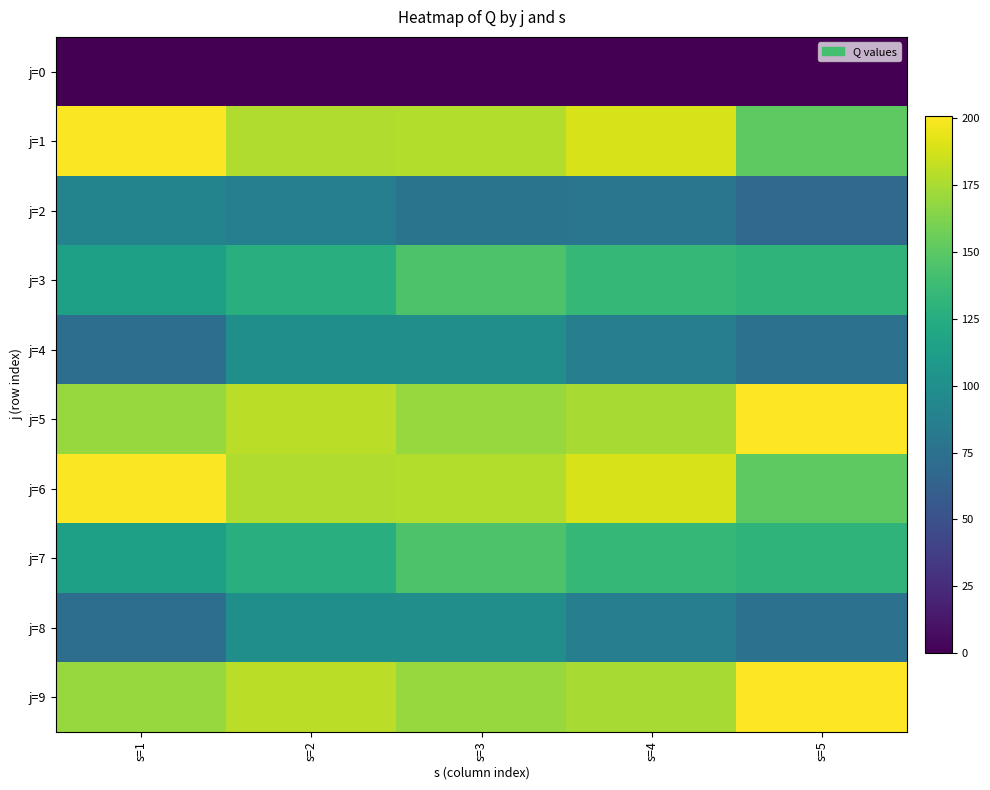

How many series are shown in this chart?

10